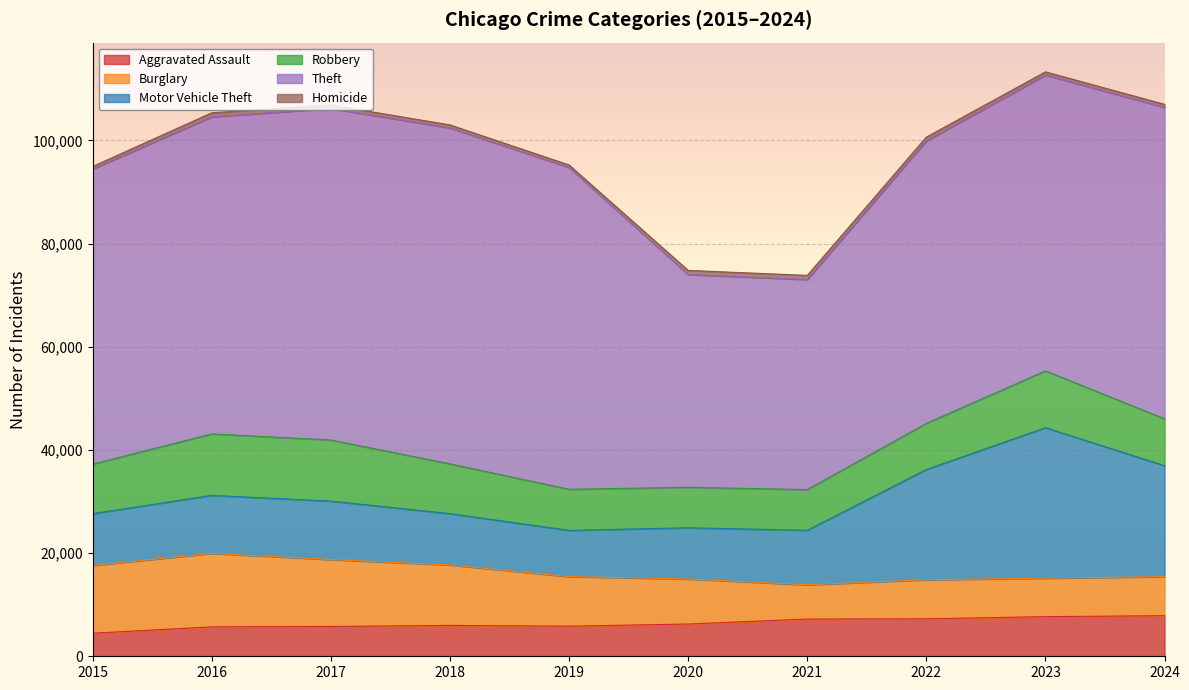

Reading left to right, extract all data points from this chart.

Aggravated Assault: 2015=4471	2016=5698	2017=5779	2018=5983	2019=5835	2020=6251	2021=7219	2022=7261	2023=7684	2024=7867
Burglary: 2015=13138	2016=14251	2017=12970	2018=11718	2019=9616	2020=8735	2021=6639	2022=7572	2023=7459	2024=7577
Motor Vehicle Theft: 2015=10045	2016=11248	2017=11332	2018=9960	2019=8958	2020=9926	2021=10571	2022=21378	2023=29177	2024=21509
Robbery: 2015=9596	2016=11917	2017=11848	2018=9641	2019=7969	2020=7843	2021=7888	2022=8937	2023=11020	2024=9082
Theft: 2015=57219	2016=61470	2017=64282	2018=65130	2019=62377	2020=41269	2021=40728	2022=54787	2023=57340	2024=60393
Homicide: 2015=496	2016=784	2017=672	2018=586	2019=499	2020=786	2021=803	2022=723	2023=625	2024=578